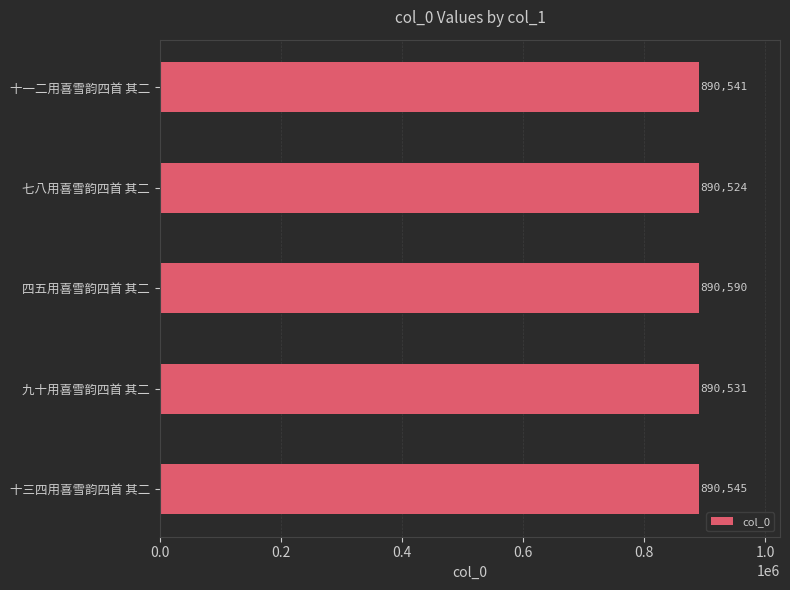

Which label corresponds to the largest value in the chart?

四五用喜雪韵四首 其二